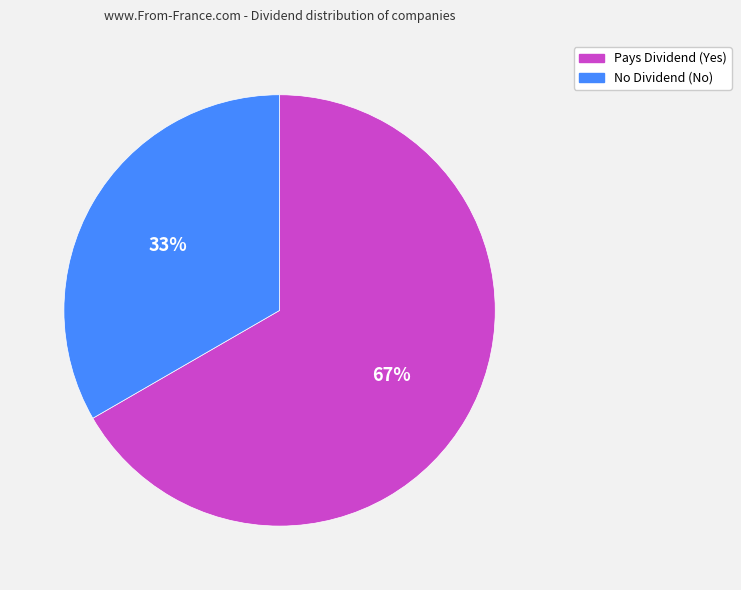

Is there any slice that represents more than half of the pie?

Yes